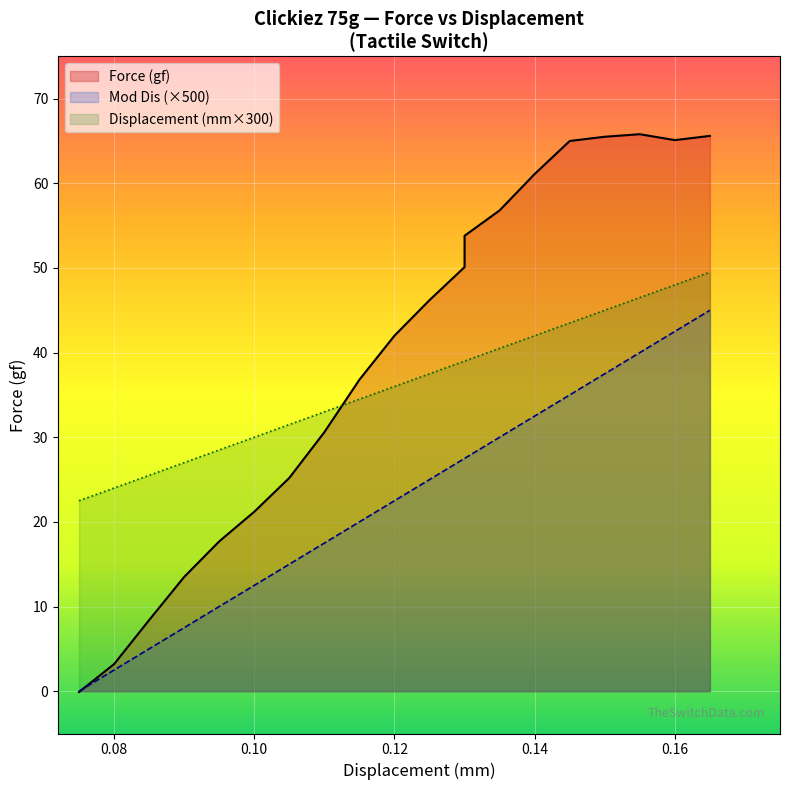

Which label corresponds to the smallest value in the chart?

0.075